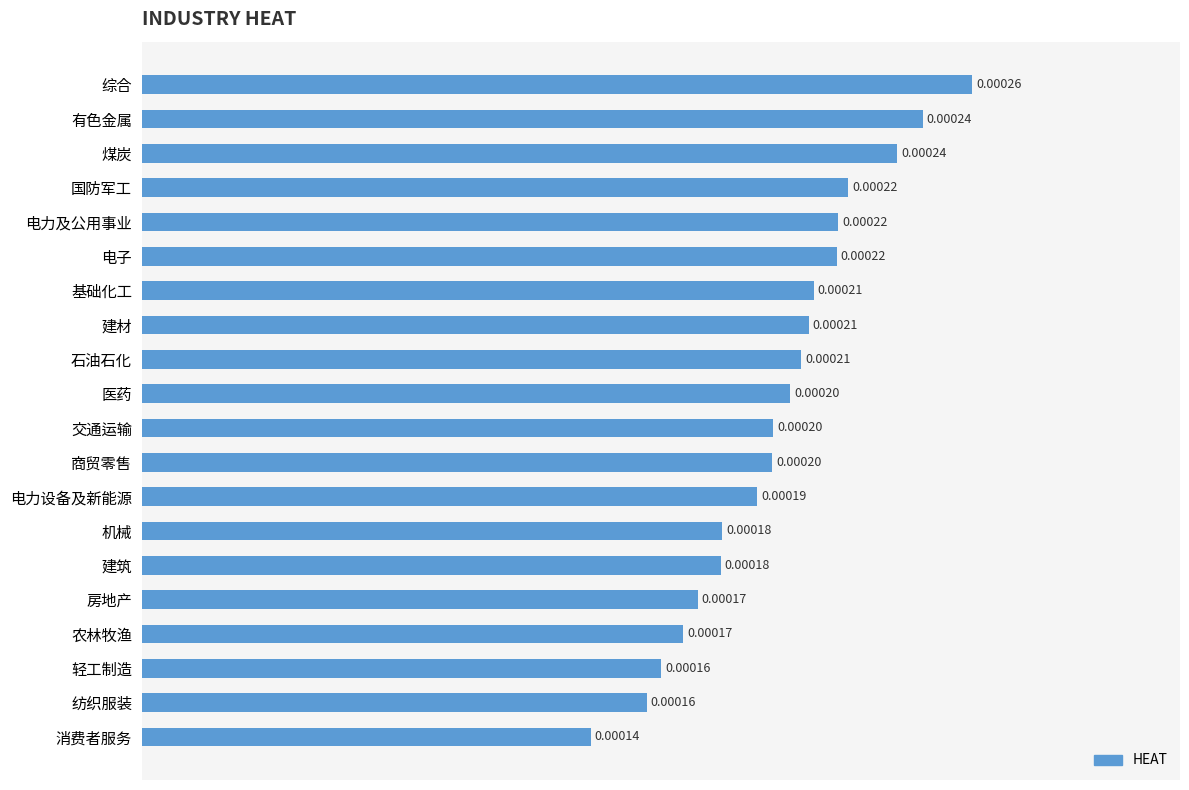

At which label is the value closest to 0?

消费者服务